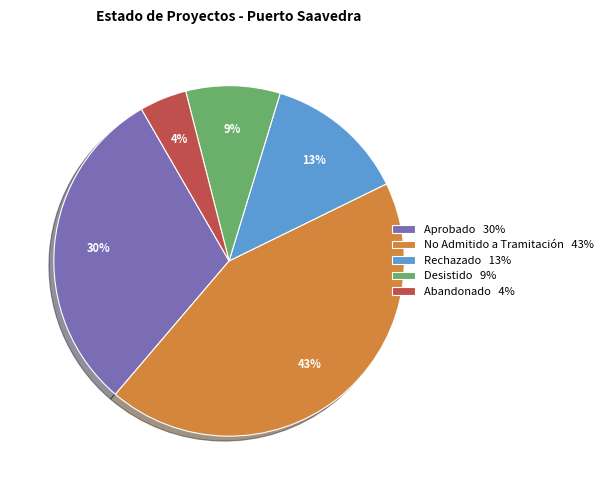

Which has a higher value, Desistido or No Admitido a Tramitación?

No Admitido a Tramitación